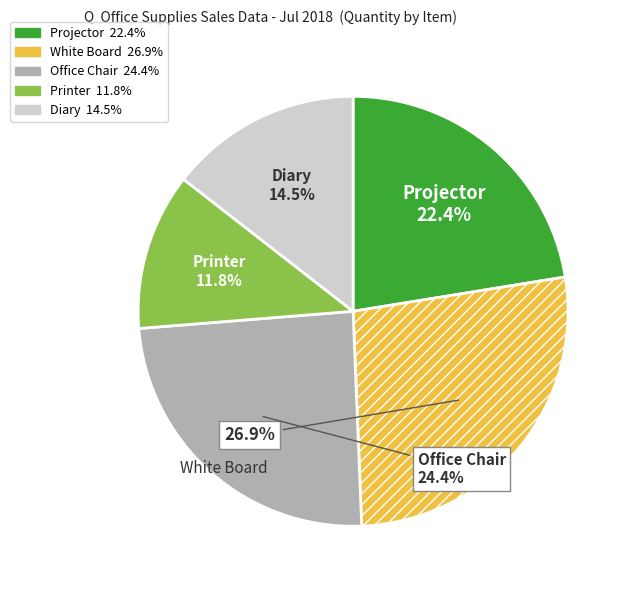

To the nearest percent, what is the average slice percentage?

20%